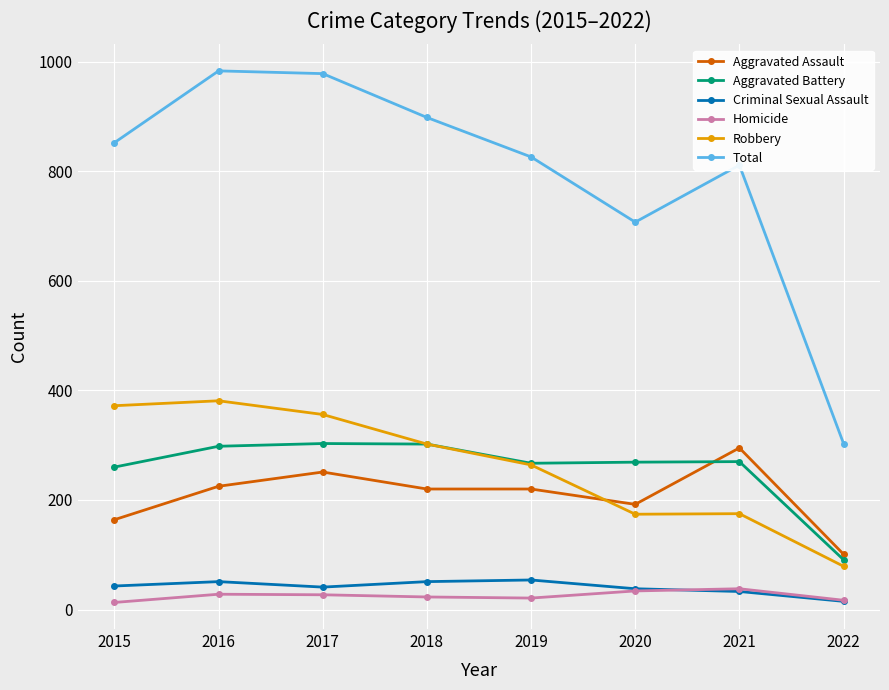

True or false: Total and Aggravated Assault intersect in this chart.

False